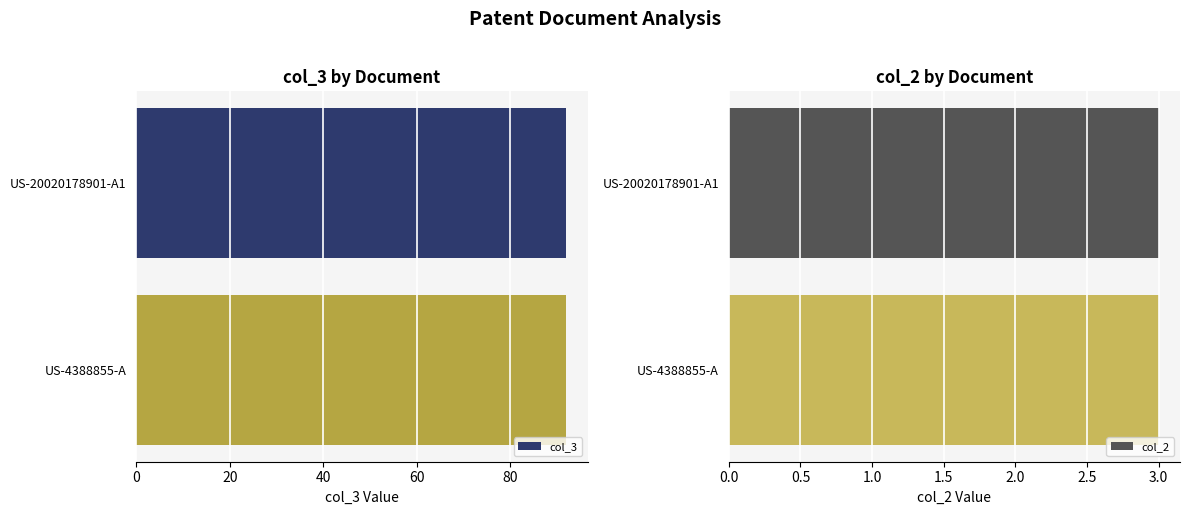

Is the value of col_3 at US-4388855-A greater than the value of col_2 at US-4388855-A?

Yes